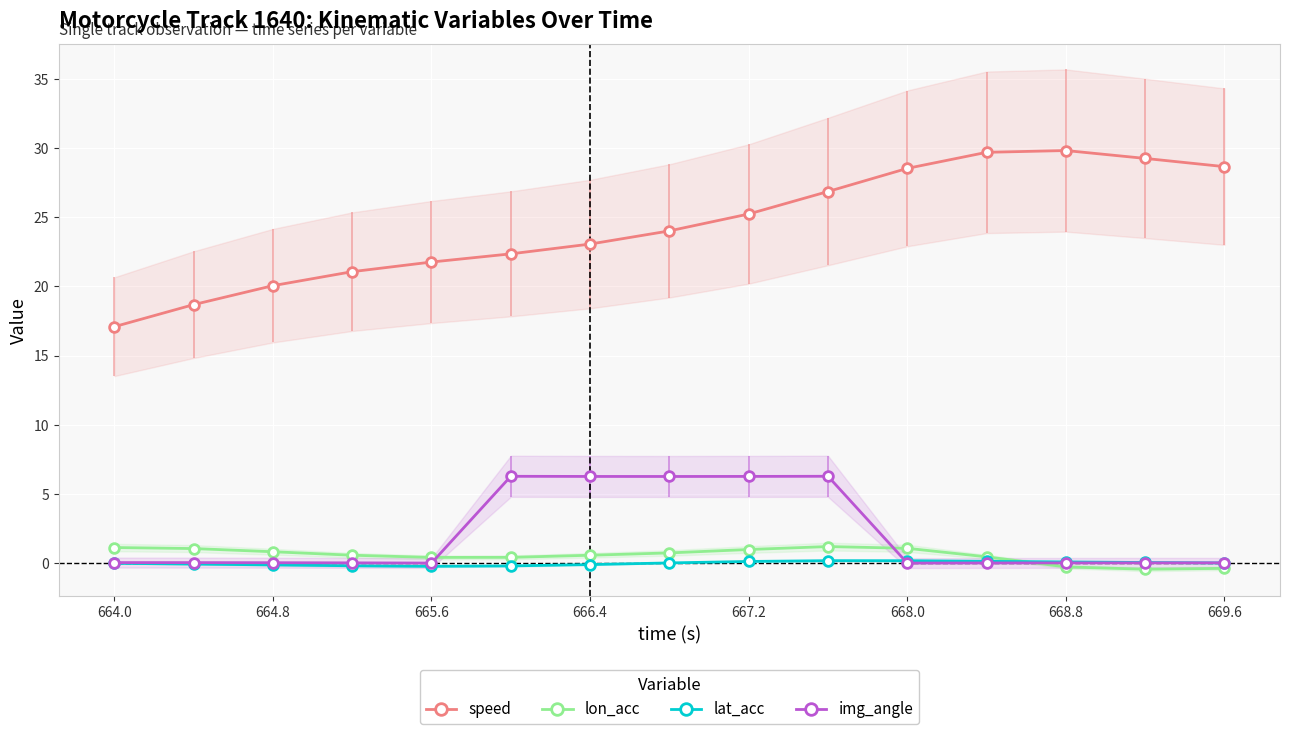

Is the value of img_angle at 668.8 greater than the value of lon_acc at 667.2?

No